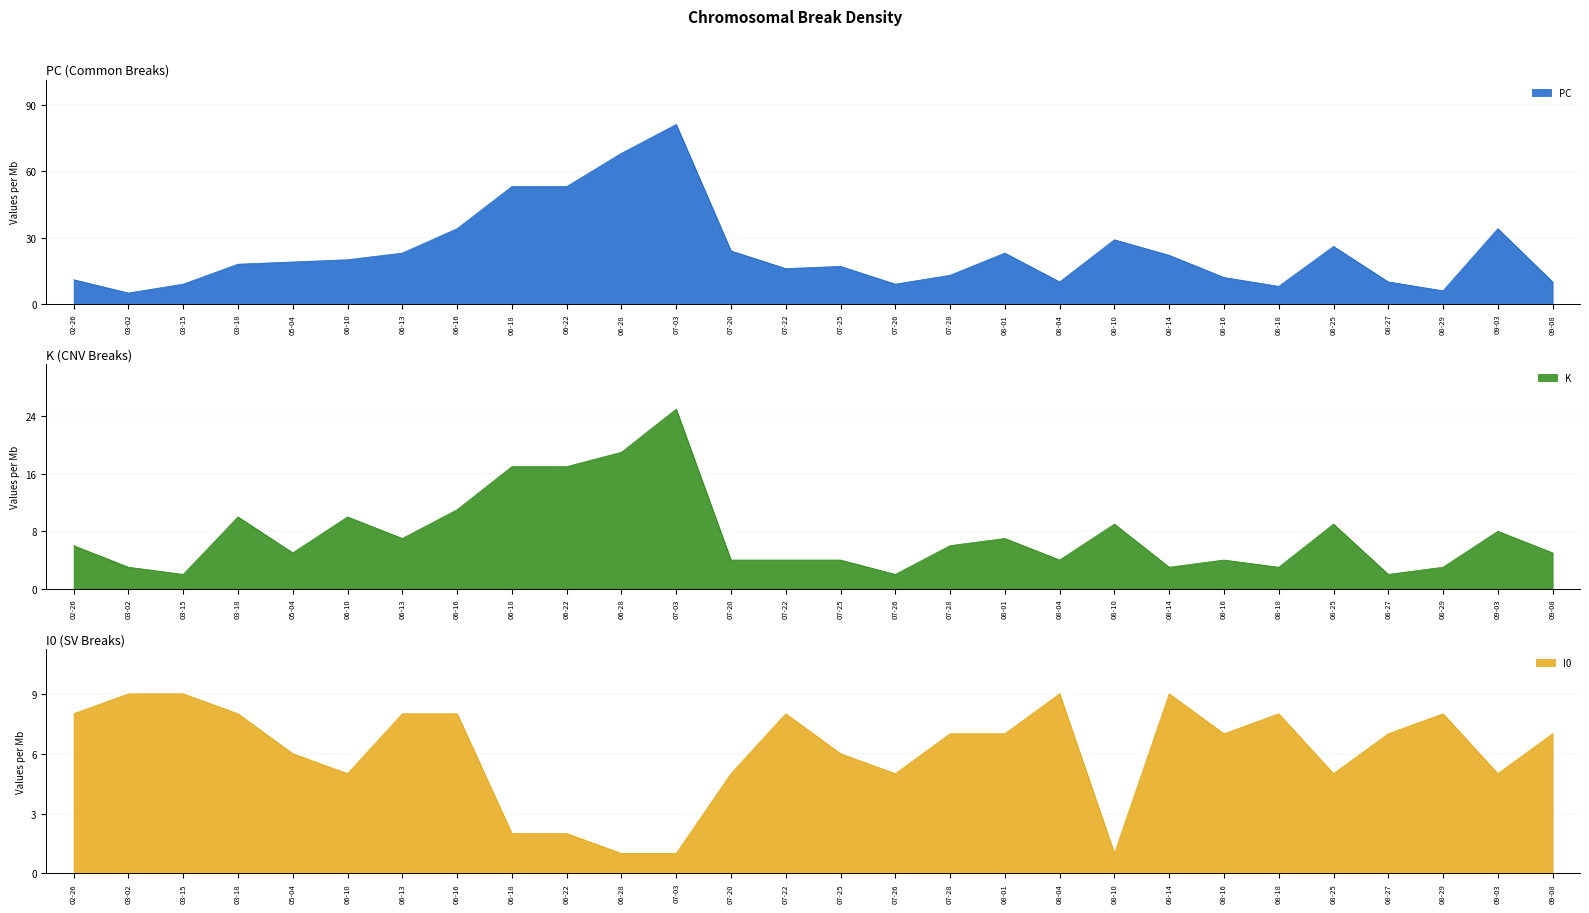

Reading left to right, list all the values displayed in this chart.

PC: 11	5	9	18	19	20	23	34	53	53	68	81	24	16	17	9	13	23	10	29	22	12	8	26	10	6	34	10
K: 6	3	2	10	5	10	7	11	17	17	19	25	4	4	4	2	6	7	4	9	3	4	3	9	2	3	8	5
I0: 8	9	9	8	6	5	8	8	2	2	1	1	5	8	6	5	7	7	9	1	9	7	8	5	7	8	5	7